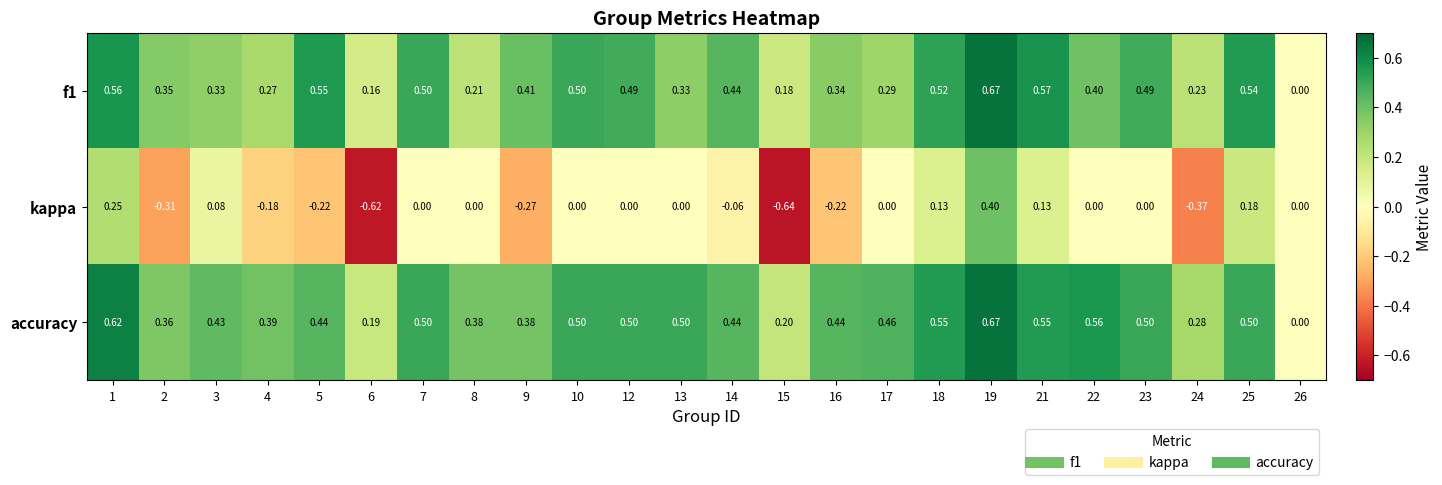

Is the value of kappa at 15 greater than the value of f1 at 26?

No